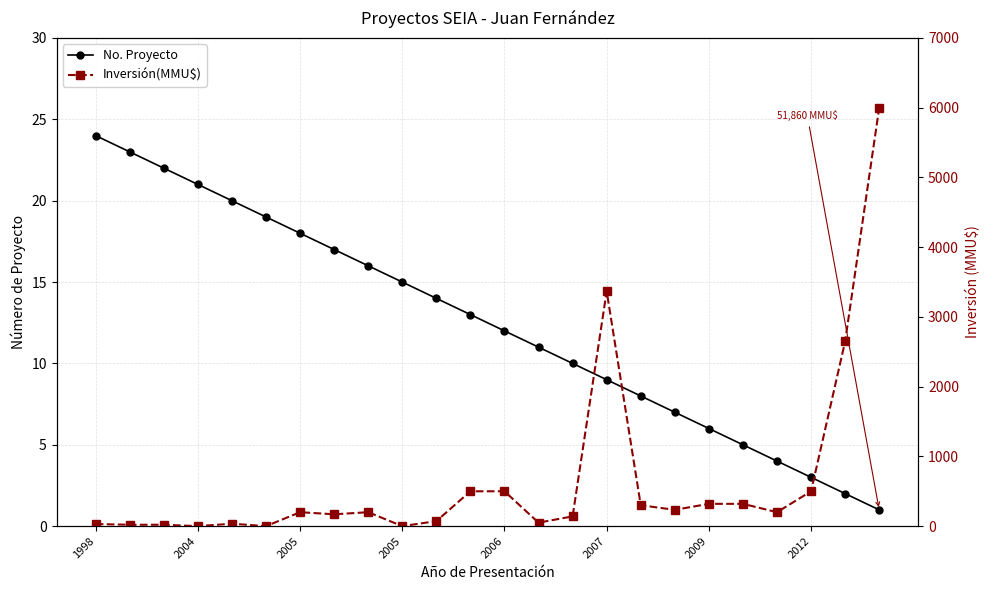

What is the spread (max minus min) of values at 11?

487